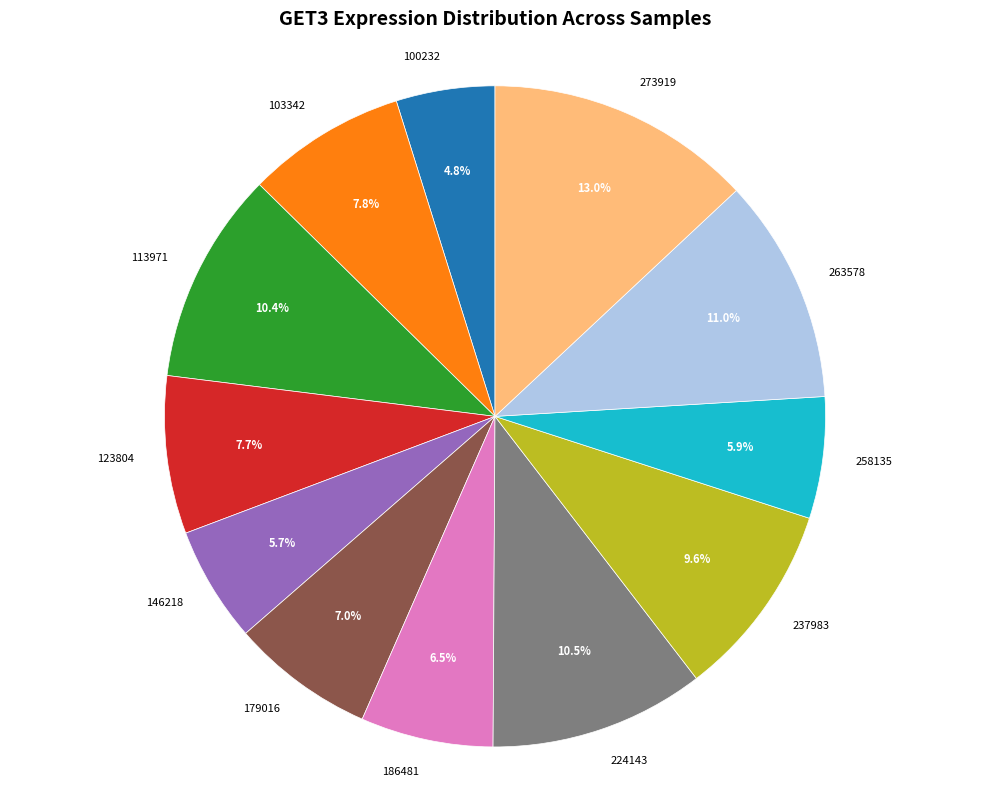

Is 123804 the majority of the pie?

No